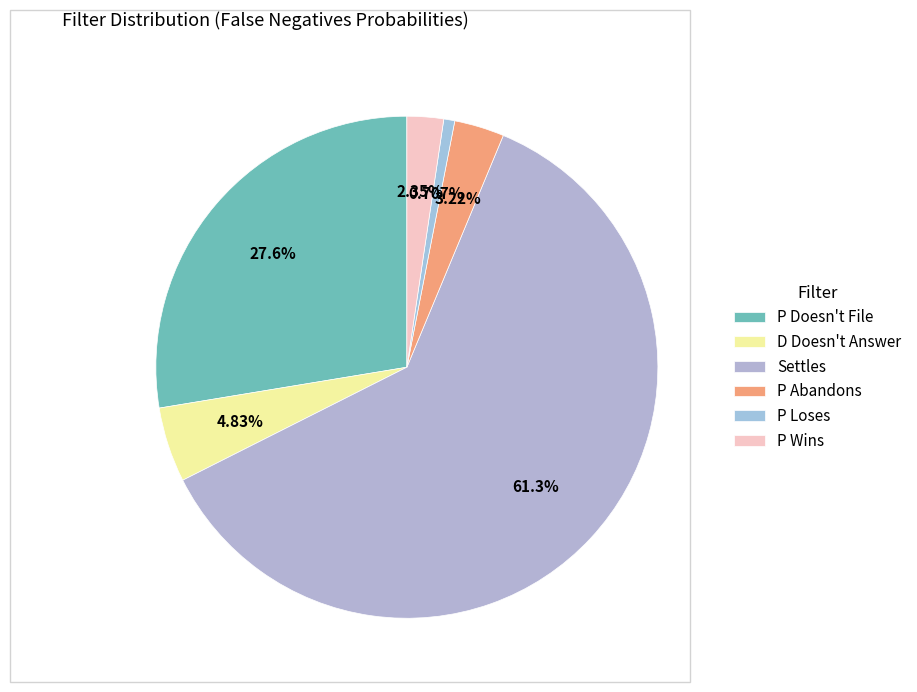

Which category accounts for the majority?

Settles